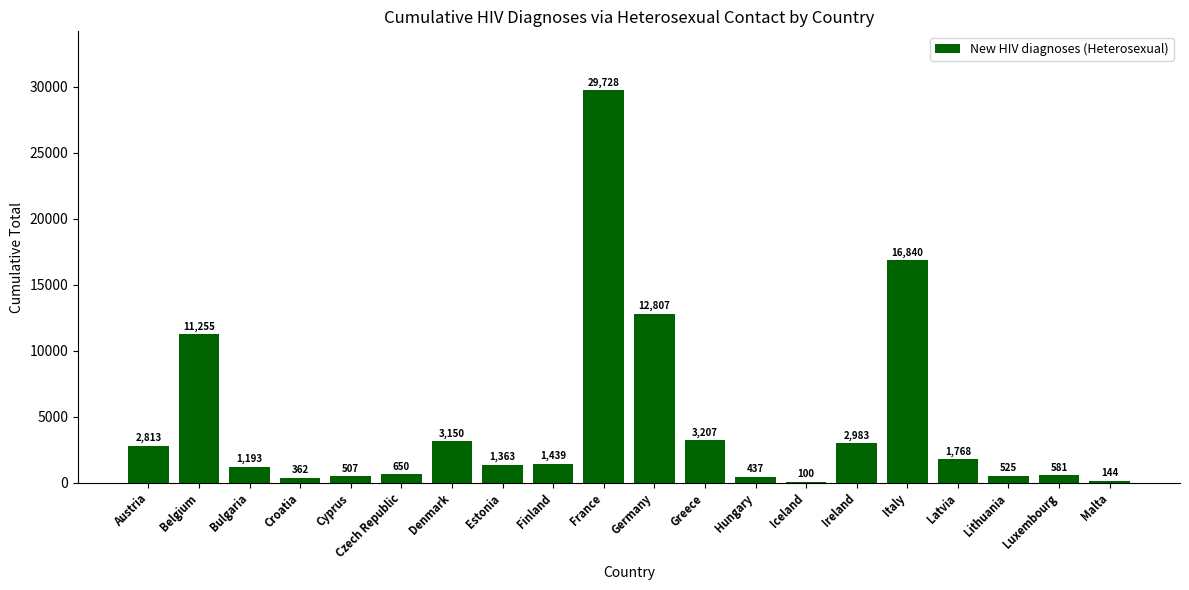

Are the bars grouped side by side (vs. stacked)?

No